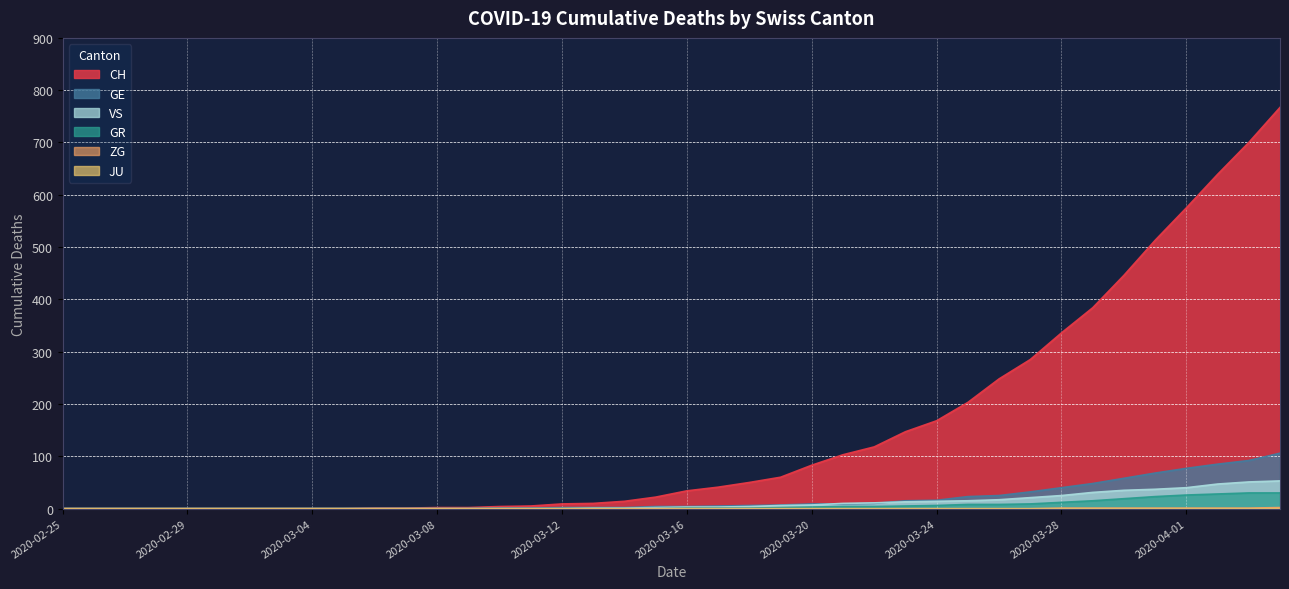

The GR series shows 0 at 2020-02-29. True or false?

True